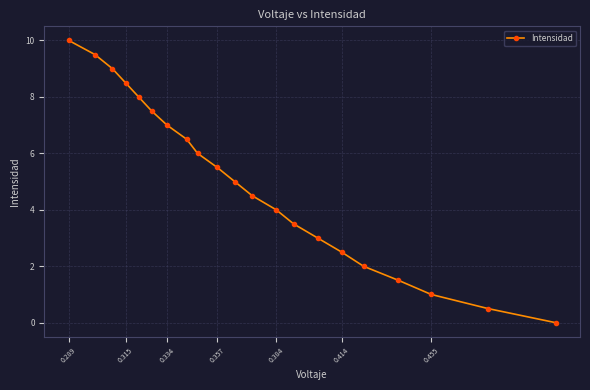

What is the sum of all values?

105.0